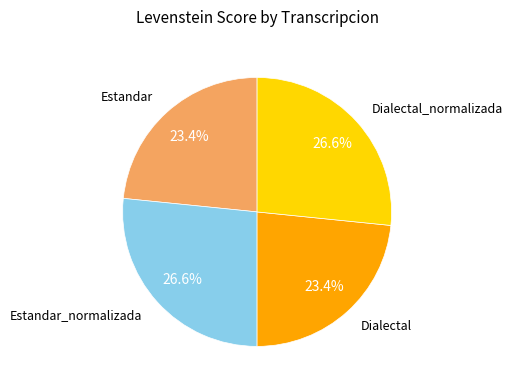

Does Dialectal represent more than half of the total?

No